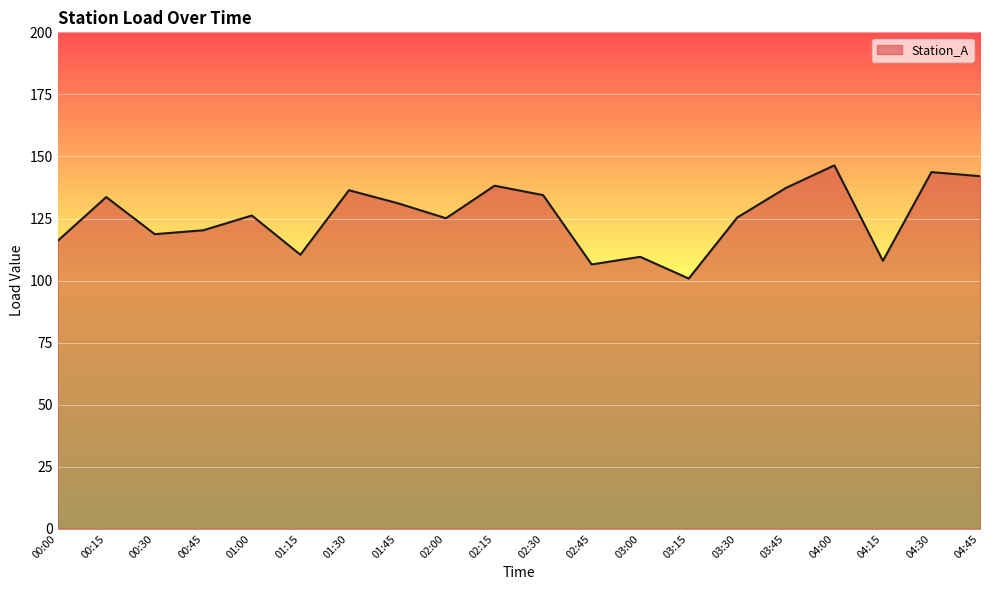

At which category does the chart reach its minimum across all series?

03:15